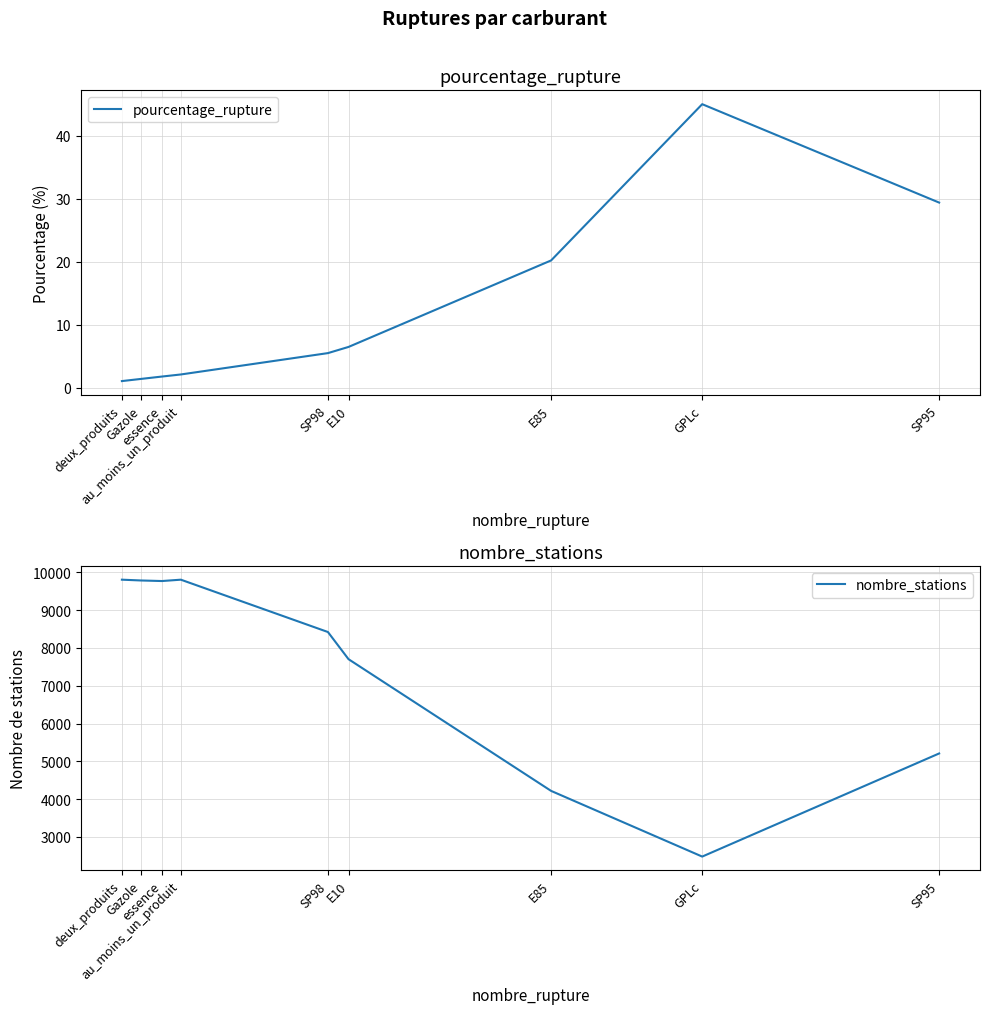

What is the greatest value displayed?

9807.0